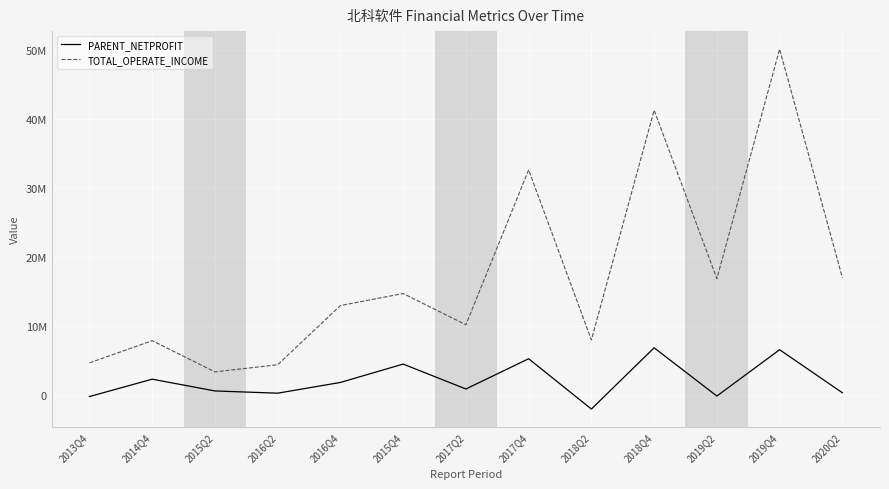

What is the difference between the TOTAL_OPERATE_INCOME values at 2013Q4 and 2018Q2?

3334543.9